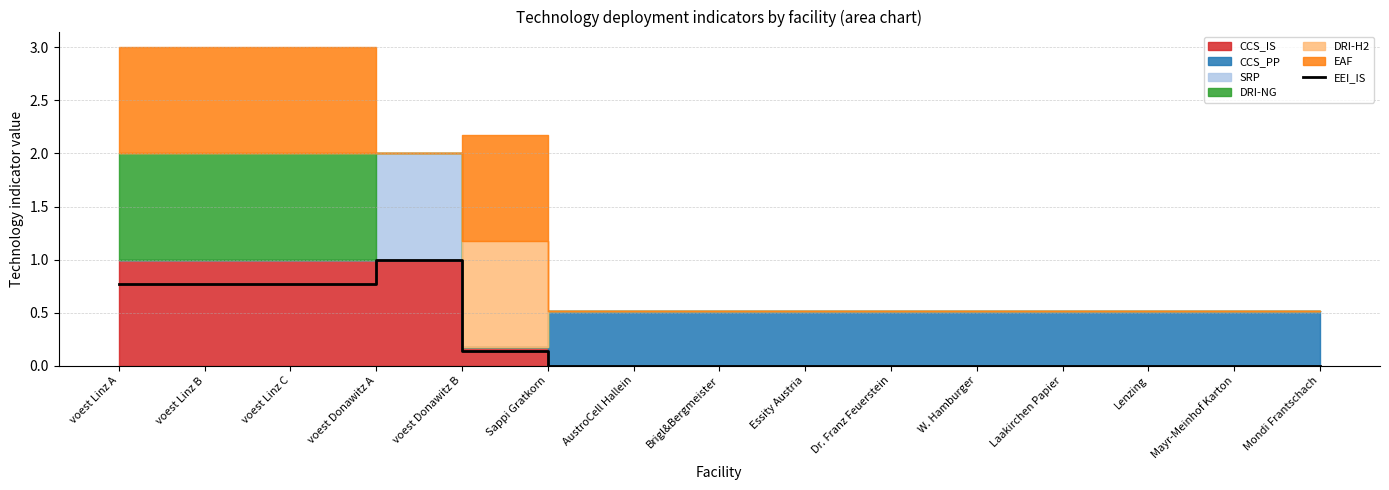

List the labels in order of value, largest first.

voest Donawitz A, voest Linz A, voest Linz B, voest Linz C, voest Donawitz B, Sappi Gratkorn, AustroCell Hallein, Brigl&Bergmeister, Essity Austria, Dr. Franz Feuerstein, W. Hamburger, Laakirchen Papier, Lenzing, Mayr-Meinhof Karton, Mondi Frantschach